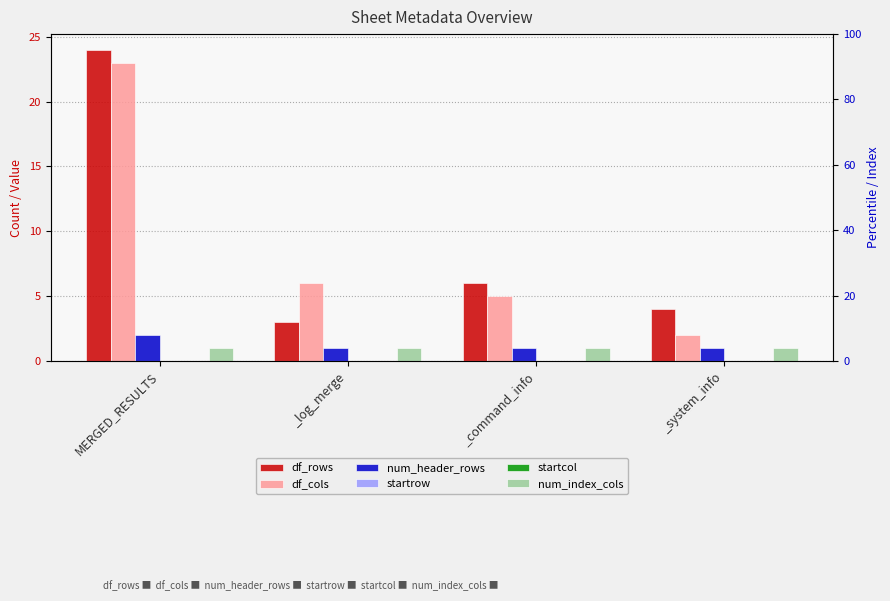

How many groups of bars are there?

4